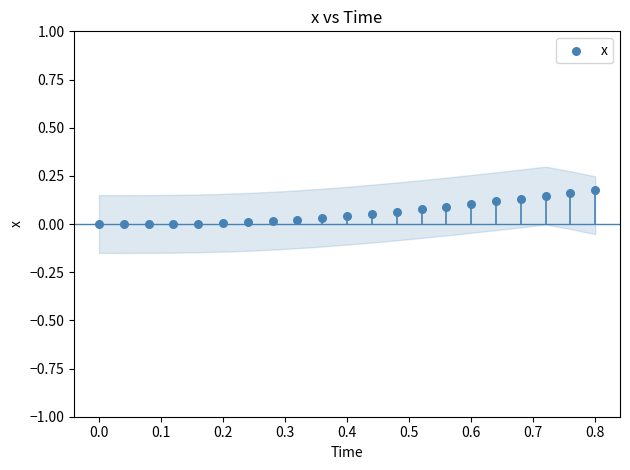

What is the range of X values (max minus min)?

0.8